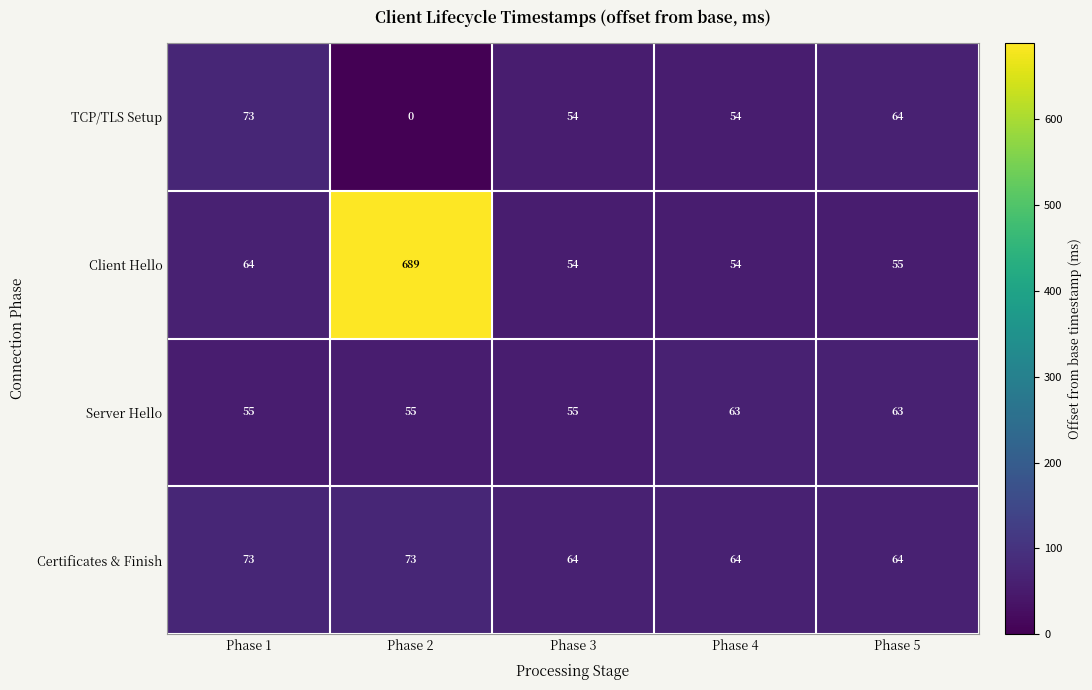

What is the sum of all Client Hello values?

916